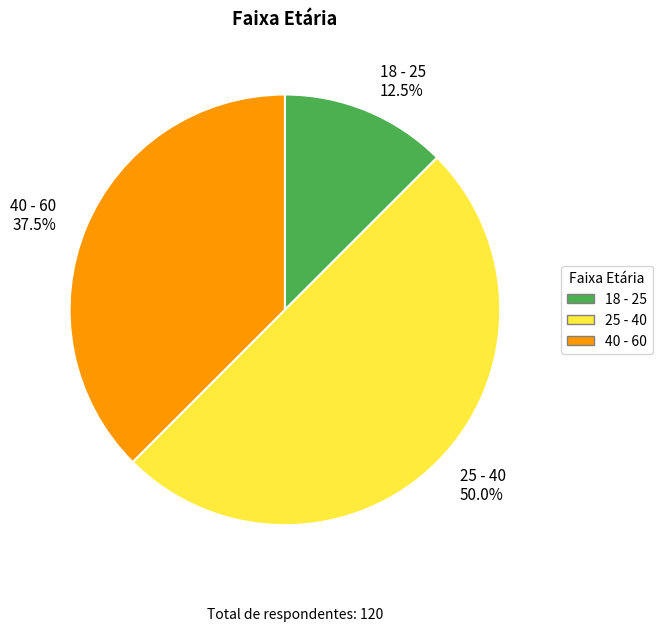

Does 18 - 25 12.5% account for over 50% of the chart?

No